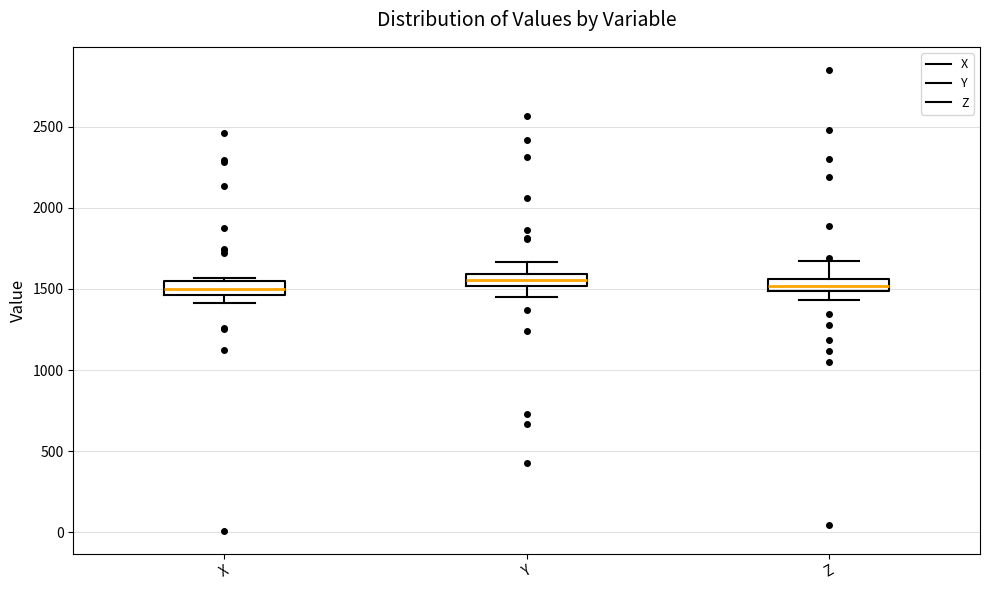

Reading left to right, read every box against the y-axis: the position of its median line, the range the box covers, and the ends of its whiskers. The values are not printed on the chart, so give them approximately, as read against the axis.

X: median 1500, box 1450 to 1550, whiskers 1400 to 1550 (just above the box's upper edge)
Y: median 1550, box 1500 to 1600, whiskers 1450 to 1650
Z: median 1500 (inside the box), box 1500 to 1550, whiskers 1450 to 1650